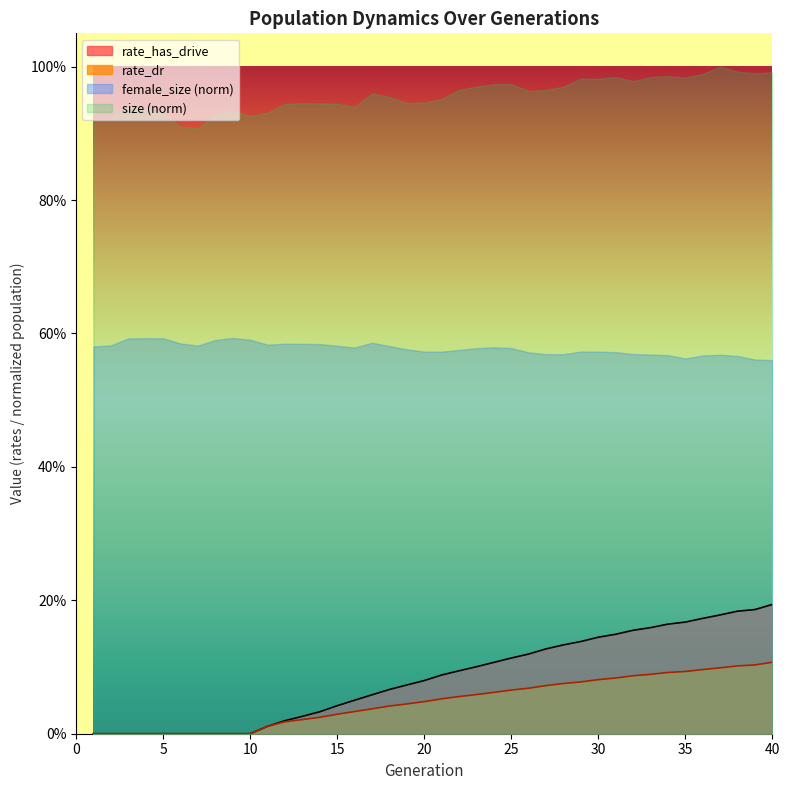

What are all the series names shown in the legend?

rate_has_drive, rate_dr, female_size (norm), size (norm)